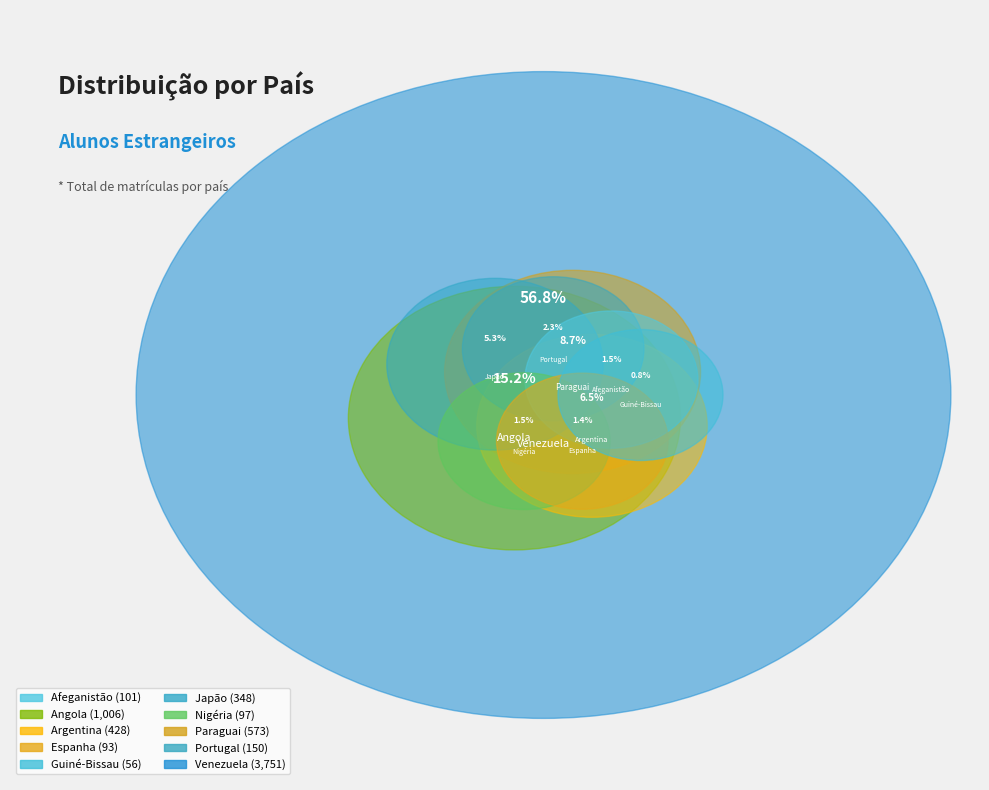

True or false: Portugal accounts for 2% of the total.

True